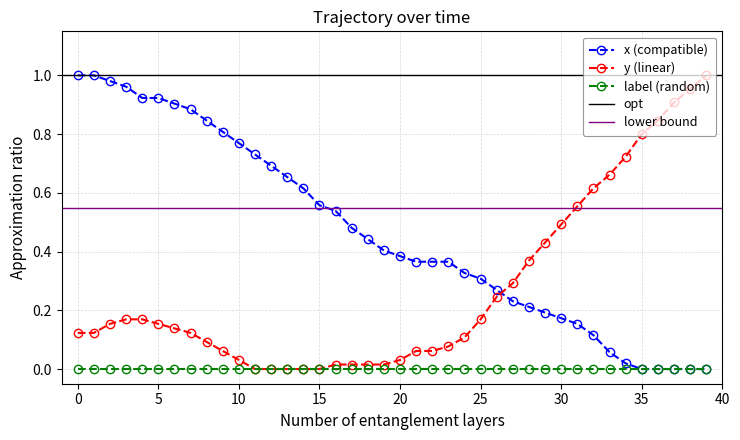

At which label does y reach its peak?

39